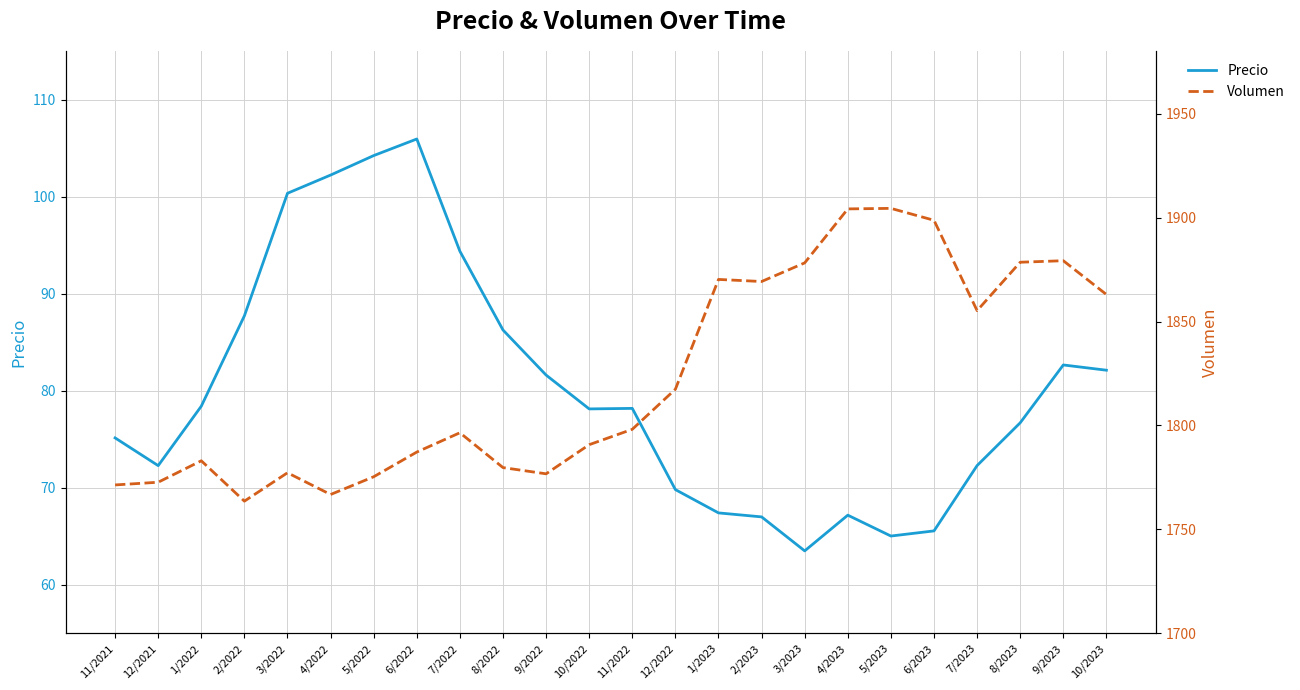

What are all the series names shown in the legend?

Precio, Volumen